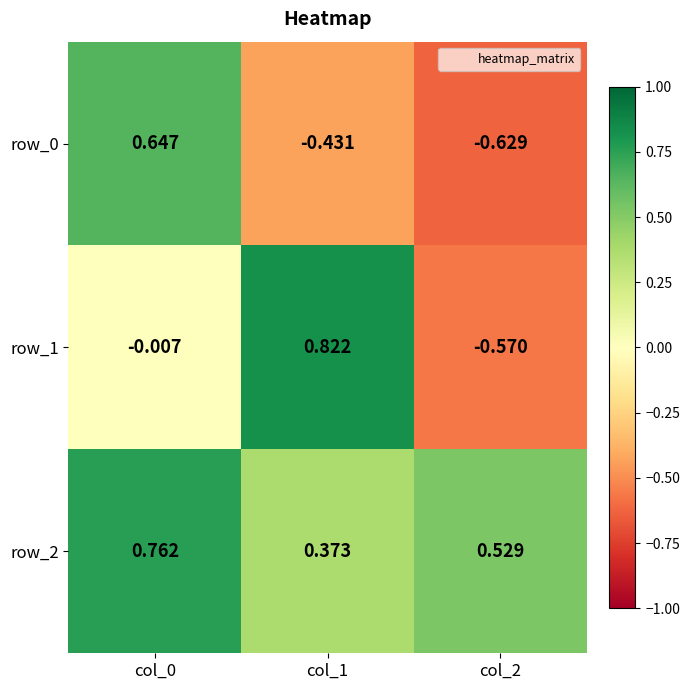

Is the value of row_1 at col_1 greater than the value of row_0 at col_0?

Yes